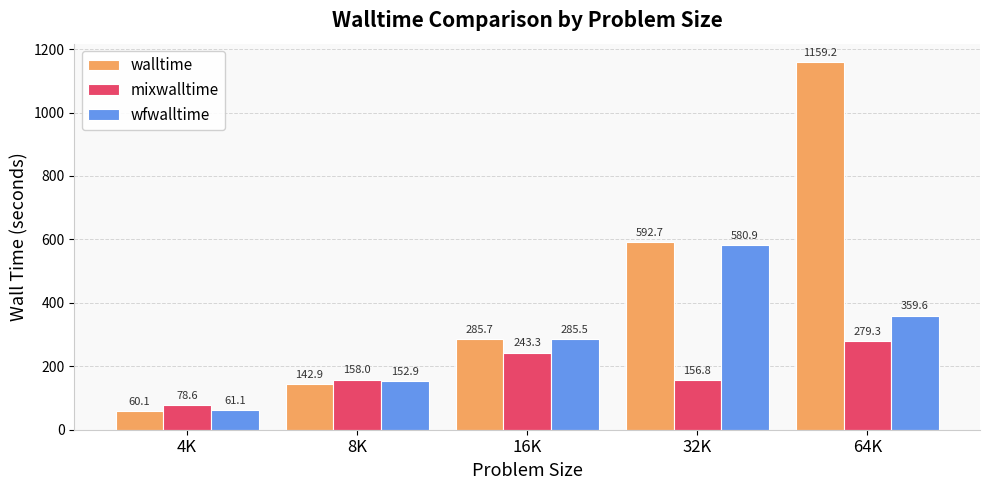

Rank the series by their maximum value, from lowest to highest.

mixwalltime, wfwalltime, walltime